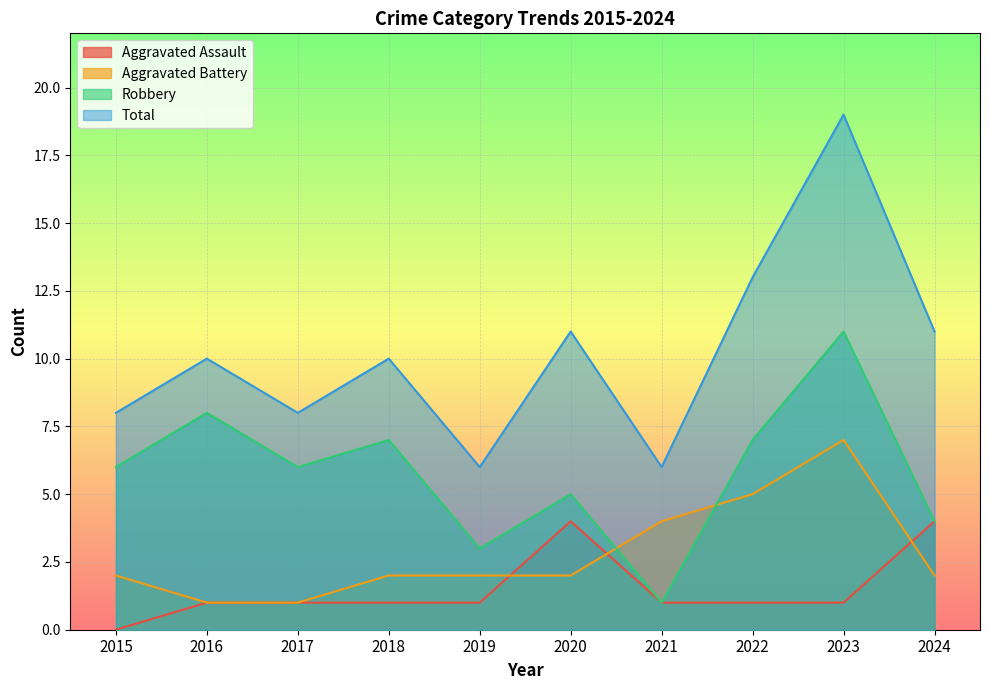

At which category is the sum across all series the highest?

2023